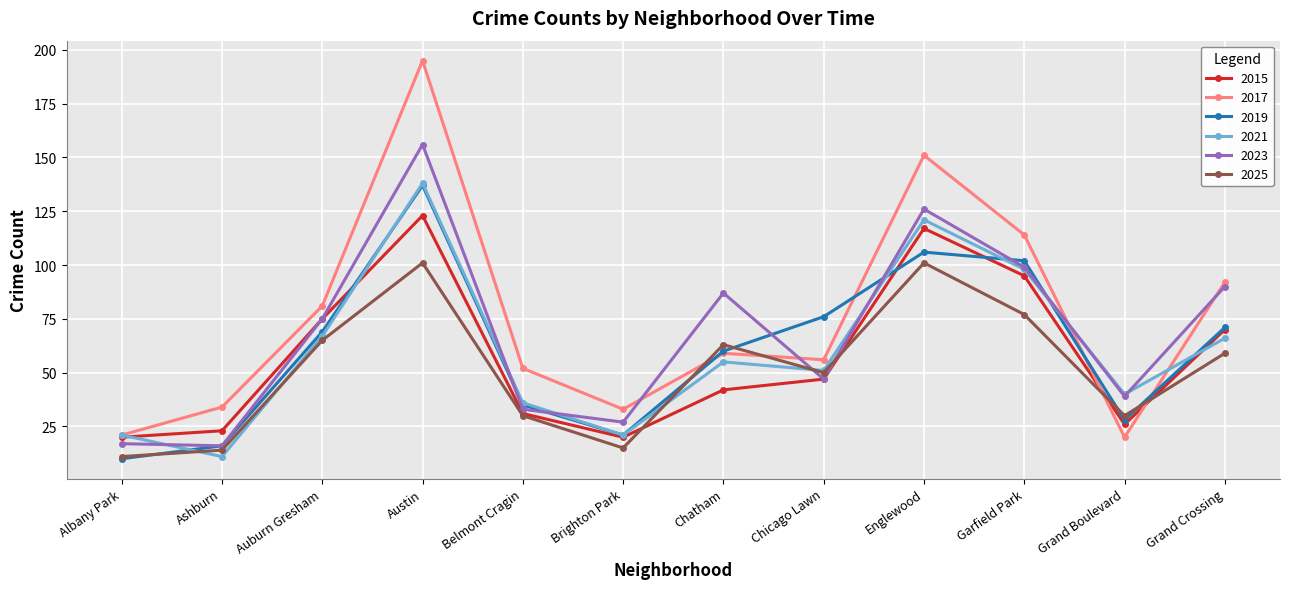

After their last crossing, which series has the higher values: 2015 or 2025?

2015